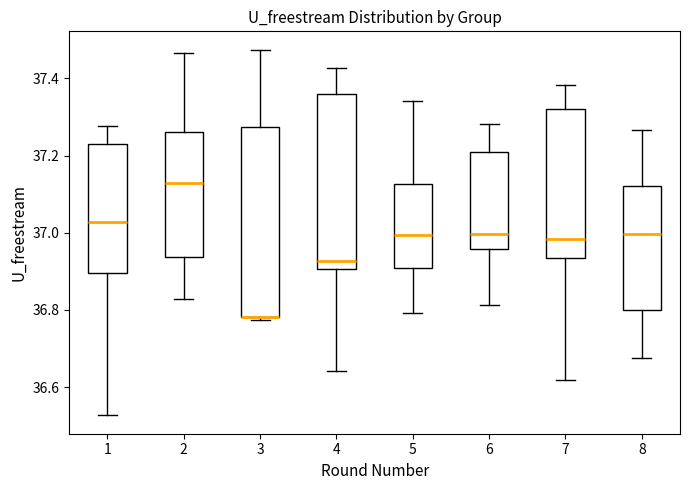

Reading left to right, read every box against the y-axis: the position of its median line, the range the box covers, and the ends of its whiskers. The values are not printed on the chart, so give them approximately, as read against the axis.

1: median 37.02, box 36.90 to 37.22, whiskers 36.52 to 37.28
2: median 37.12, box 36.94 to 37.26, whiskers 36.82 to 37.46
3: median 36.78 (drawn on the box's lower edge), box 36.78 to 37.28, whiskers 36.78 (just below the box's lower edge) to 37.48
4: median 36.92, box 36.90 to 37.36, whiskers 36.64 to 37.42
5: median 37.00, box 36.90 to 37.12, whiskers 36.80 to 37.34
6: median 37.00, box 36.96 to 37.20, whiskers 36.82 to 37.28
7: median 36.98, box 36.94 to 37.32, whiskers 36.62 to 37.38
8: median 37.00, box 36.80 to 37.12, whiskers 36.68 to 37.26